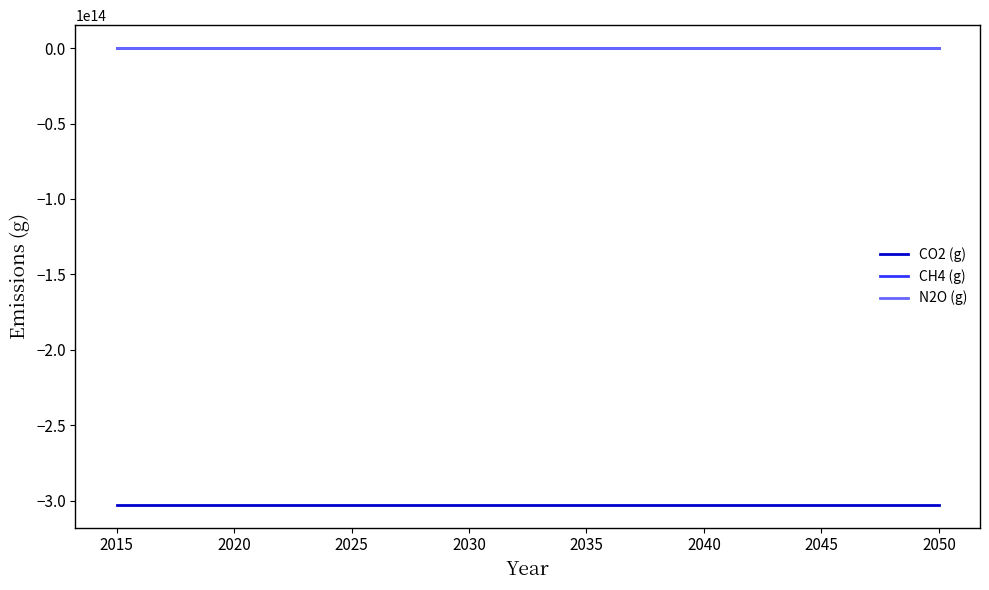

True or false: CH4 (g) and CO2 (g) cross at least once.

False